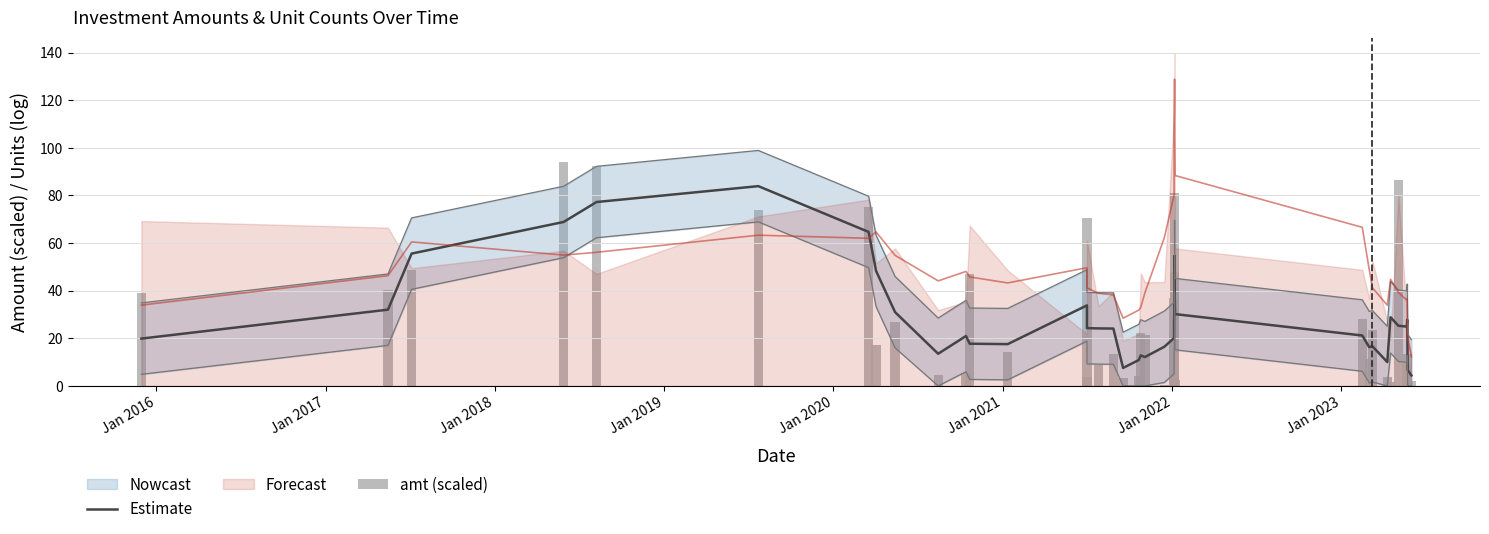

Reading left to right, what are all the values shown in this chart?

Estimate: 19.9	32.0	55.6	68.8	77.2	83.9	64.7	48.3	31.0	13.5	20.9	17.7	17.5	33.8	24.3	24.1	24.1	7.5	10.9	12.8	12.1	16.4	20.1	26.7	37.1	51.9	54.5	53.3	43.3	30.1	21.2	16.3	16.6	10.0	28.8	25.2	24.9	27.8	6.7	4.4
amt (scaled): 39.2	40.2	48.6	94.2	92.4	73.7	75.3	17.3	27.0	4.4	5.4	47.1	14.1	3.7	70.5	8.8	13.6	3.4	4.3	22.2	21.3	0.6	21.7	36.9	47.8	42.3	80.8	47.1	43.0	2.4	28.1	11.2	23.5	3.7	1.7	86.5	9.2	2.3	13.2	2.0